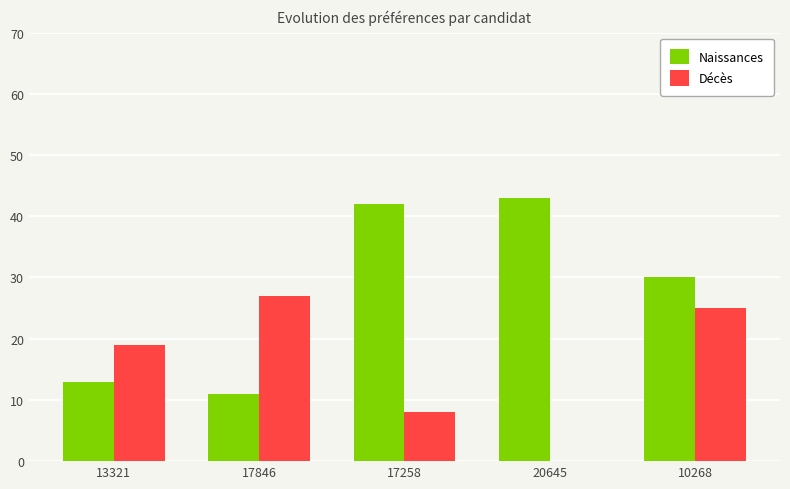

What value does the Décès series have at 13321?

19